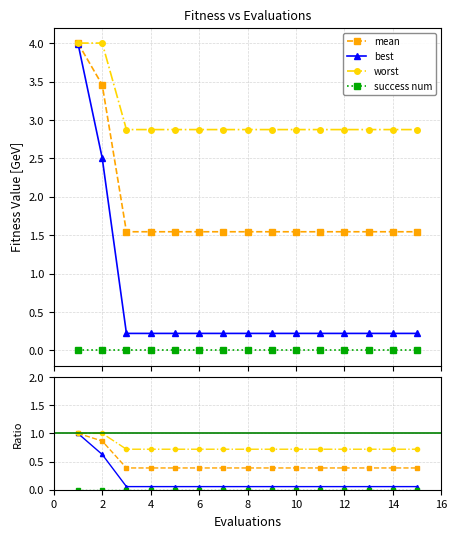

How many lines are shown in the chart?

4